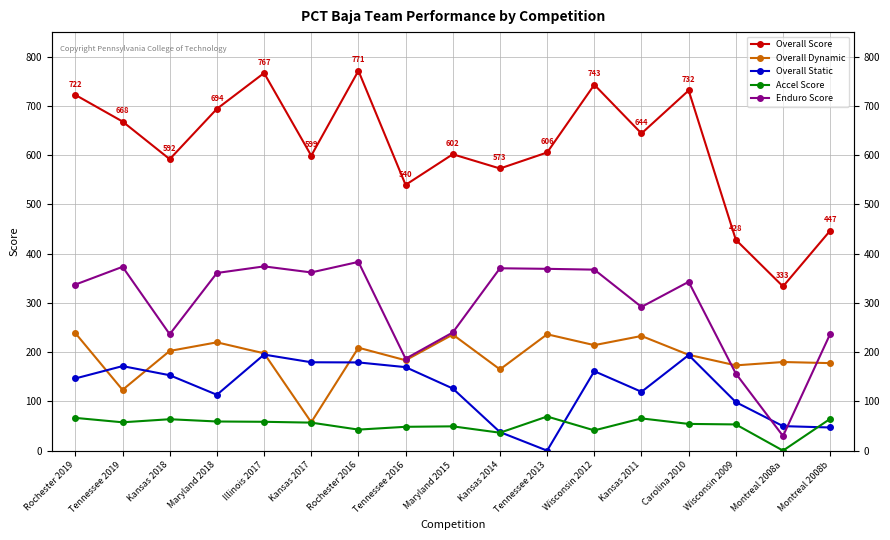

The Enduro Score series shows 618.1 at Kansas 2014. True or false?

False